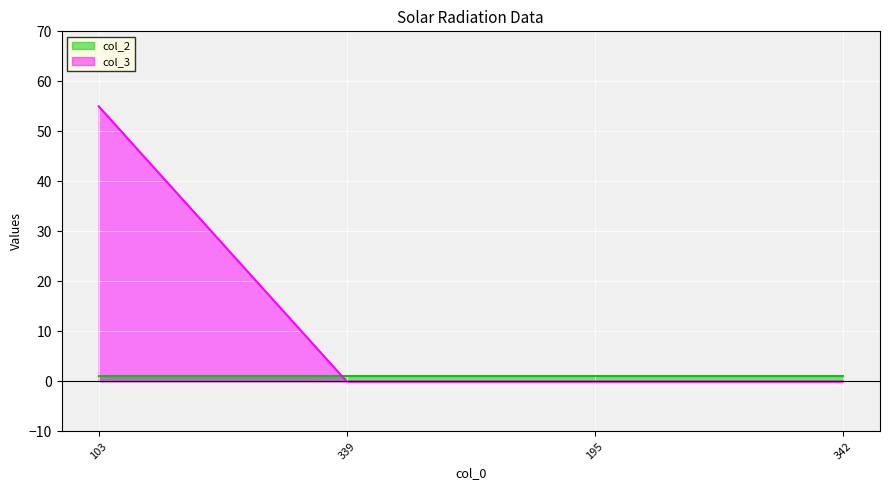

What is the average value?

14